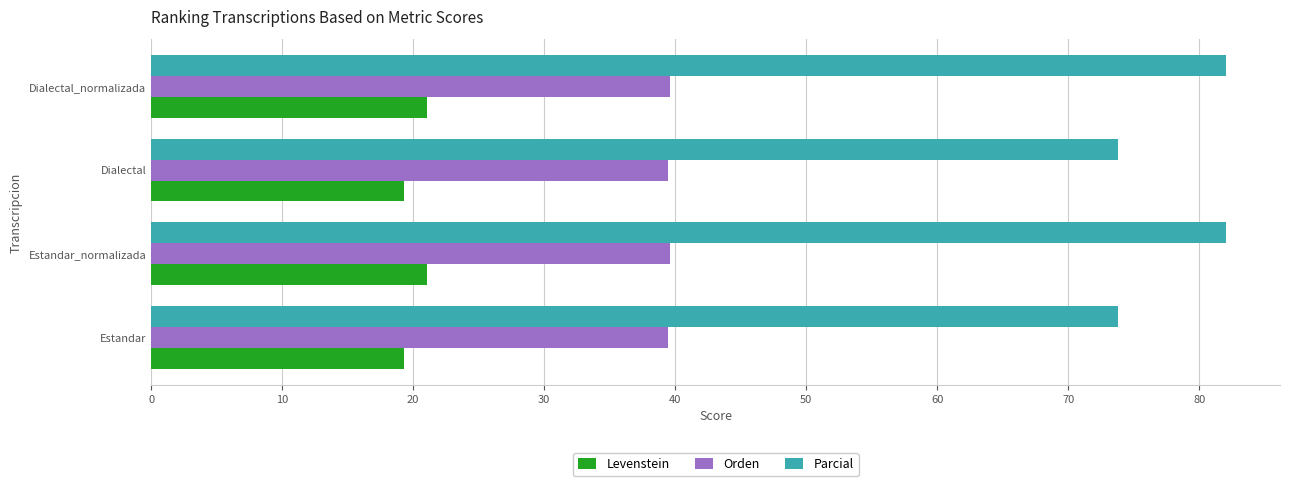

How many values in the Levenstein series exceed 21?

2